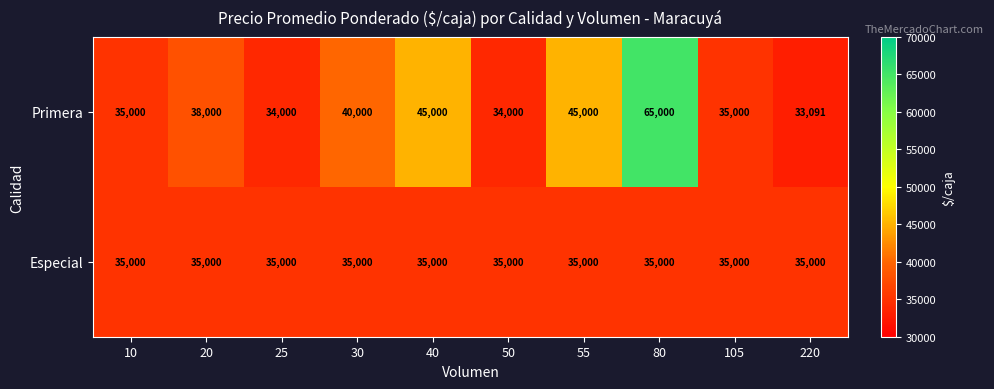

Rank the series by their maximum value, from lowest to highest.

Especial, Primera